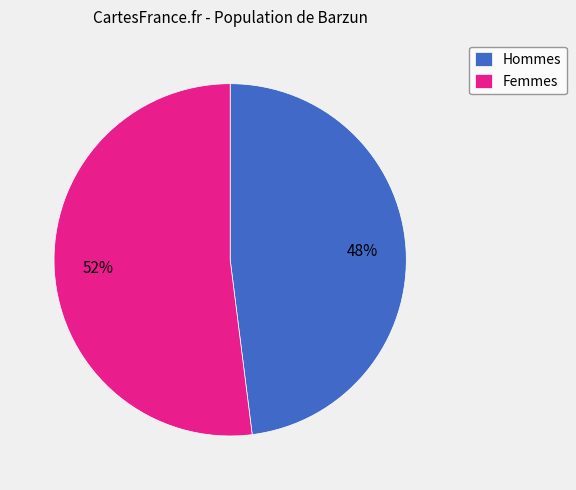

Between Femmes and Hommes, which is larger?

Femmes